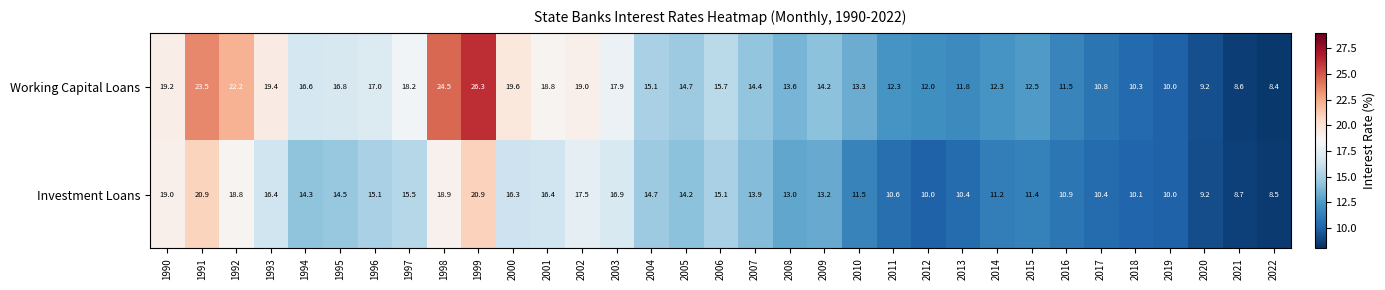

How many data points does each series have?

33